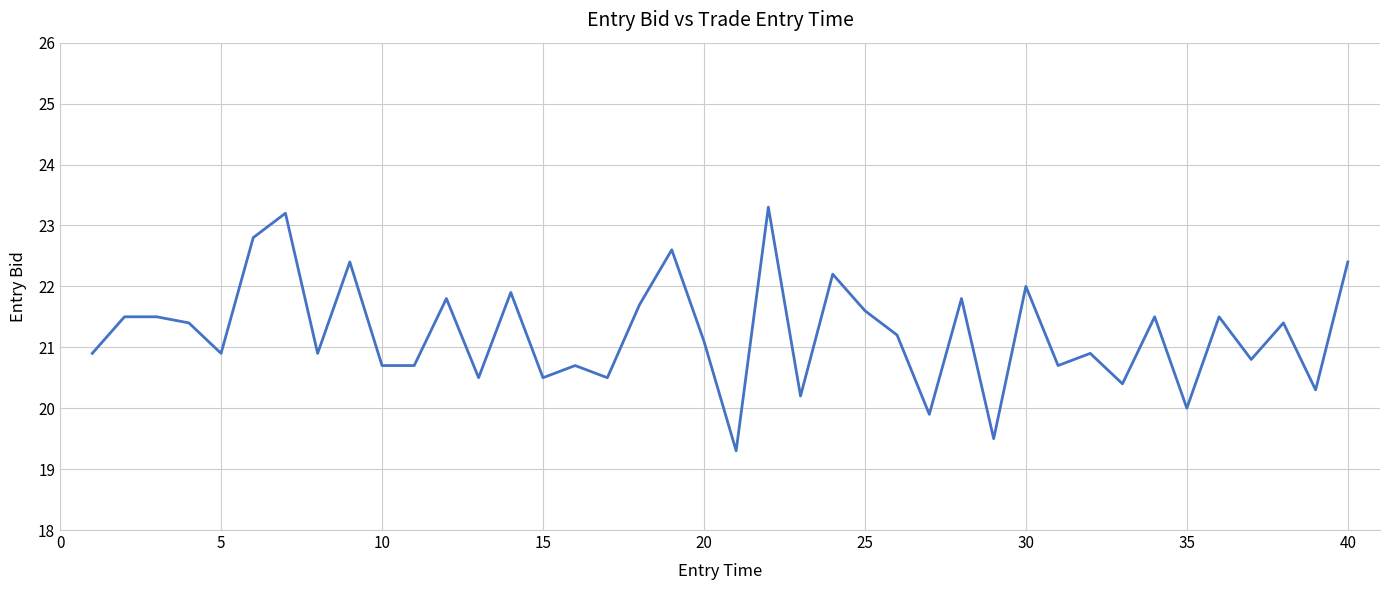

What is the maximum value shown in the chart?

23.3